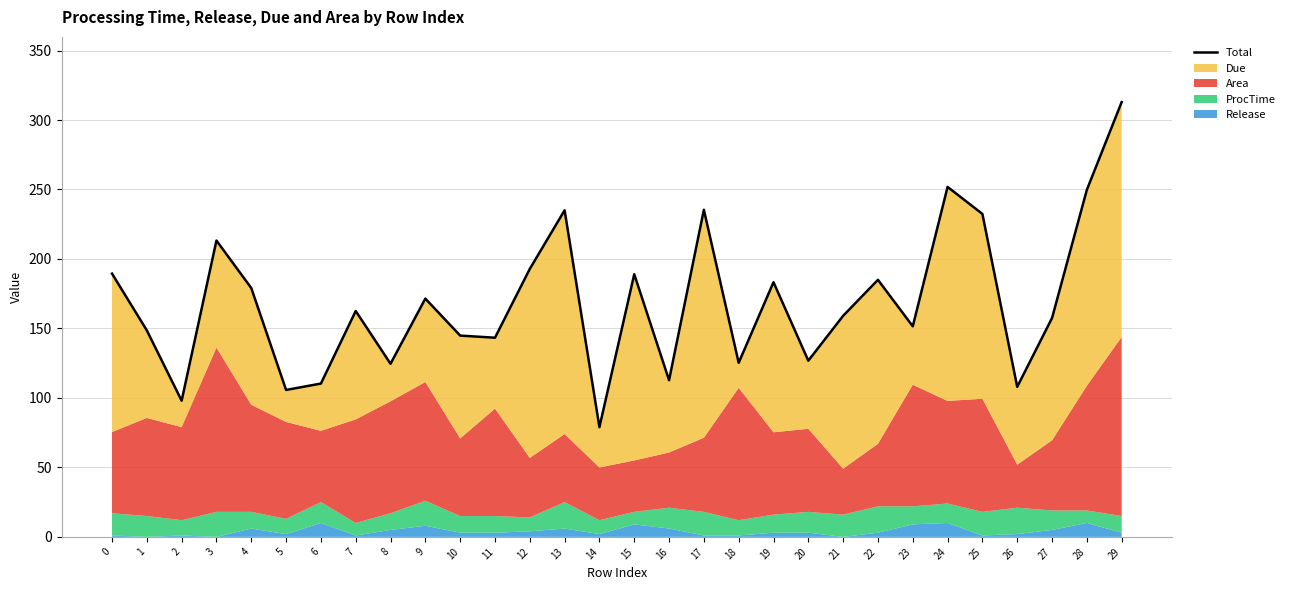

Reading left to right, extract all data points from this chart.

189.4	148.6	98.0	213.2	179.1	105.7	110.3	162.5	124.6	171.5	144.8	143.3	192.8	235.0	79.0	189.0	112.7	235.4	125.3	183.3	126.8	159.1	185.0	151.5	251.8	232.4	108.0	157.5	249.7	312.9